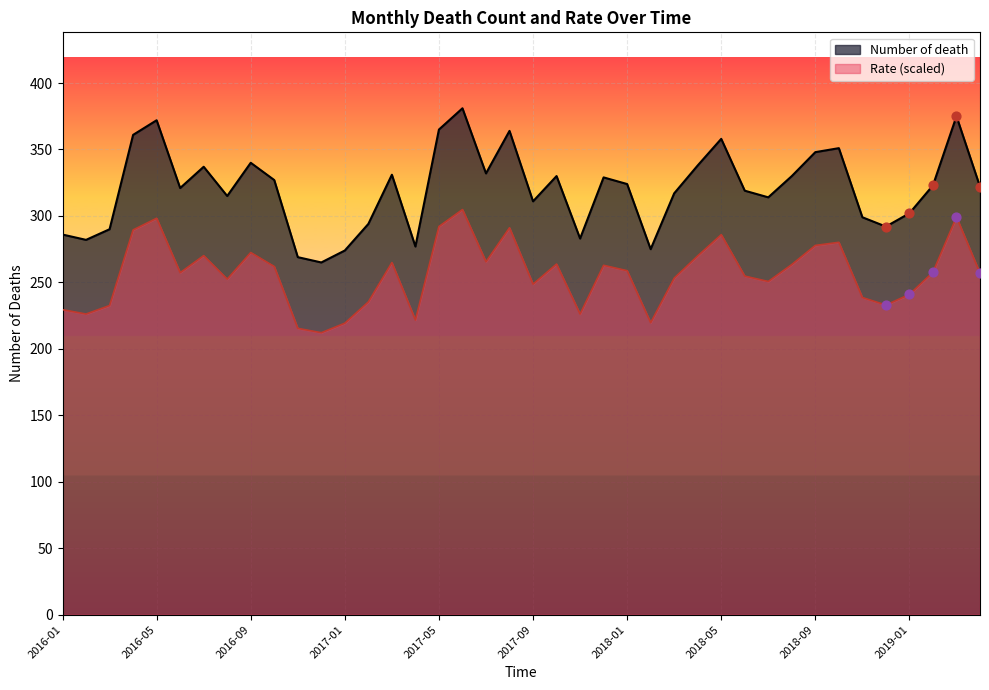

At which category is the sum across all series the highest?

2017-06